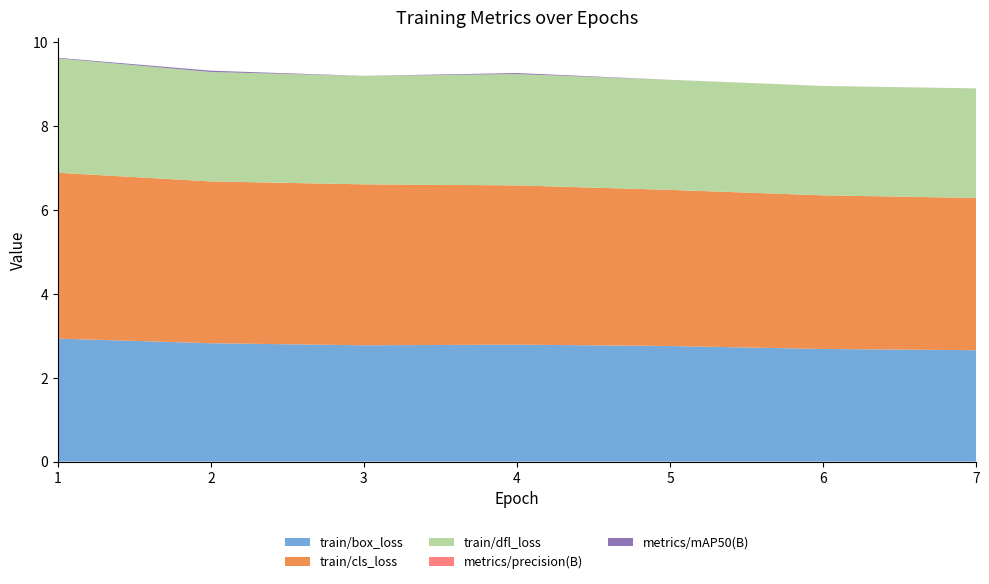

Reading right to left, what are all the values shown in this chart?

train/box_loss: 2.7	2.7	2.8	2.8	2.8	2.8	2.9
train/cls_loss: 3.6	3.7	3.7	3.8	3.8	3.9	4.0
train/dfl_loss: 2.6	2.6	2.6	2.7	2.6	2.6	2.7
metrics/precision(B): 0.0	0.0	0.0	0.0	0.0	0.0	0.0
metrics/mAP50(B): 0.0	0.0	0.0	0.0	0.0	0.0	0.0